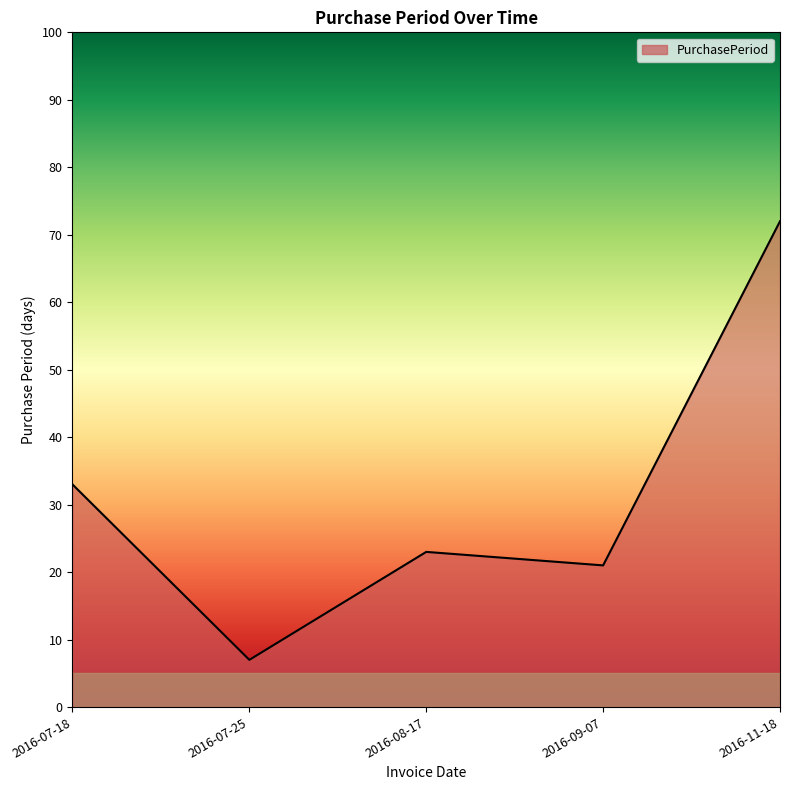

Rank the categories by value from highest to lowest.

2016-11-18, 2016-07-18, 2016-08-17, 2016-09-07, 2016-07-25